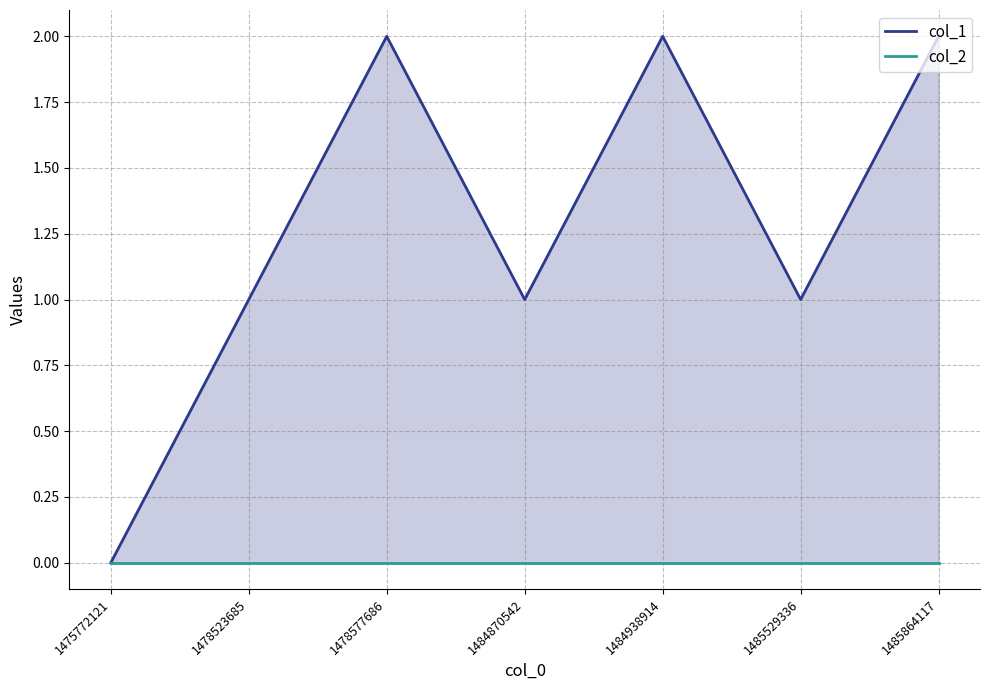

How many series are shown in this chart?

2